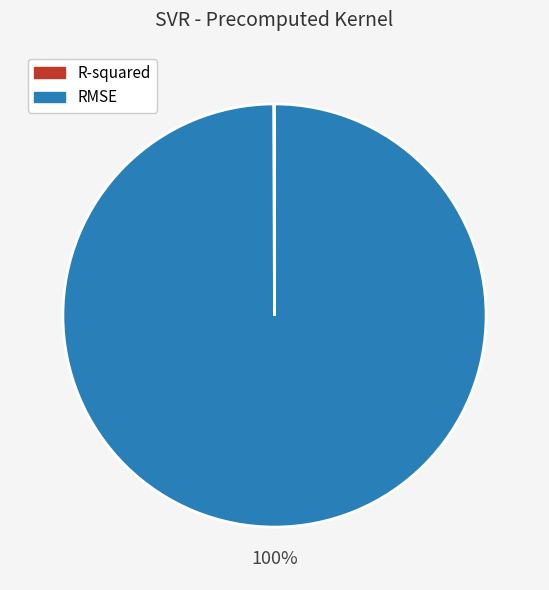

To the nearest percent, what is the difference between the largest and smallest slice percentages?

100%